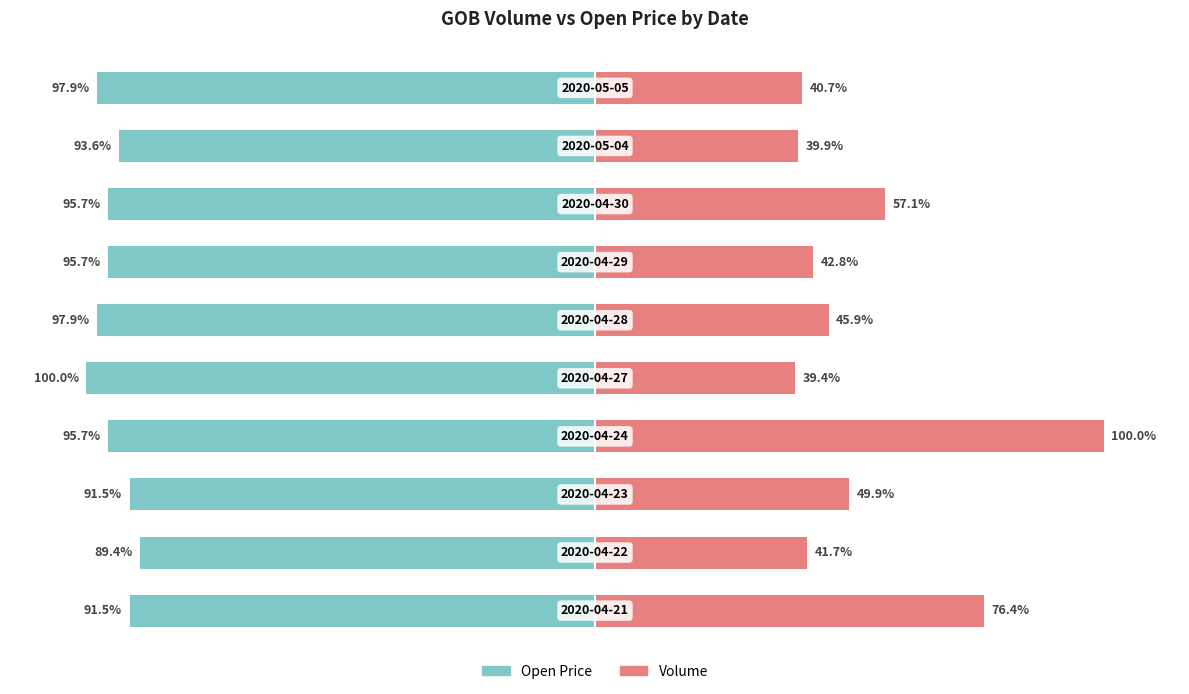

Where is Open Price nearest to the value -94?

8